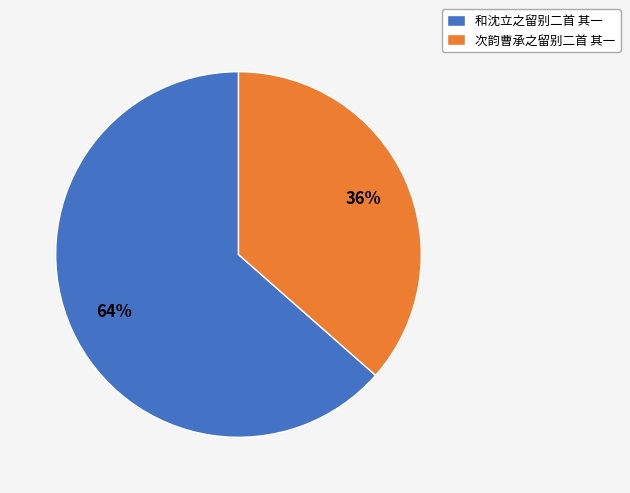

Is it true that 次韵曹承之留别二首 其一 is 48% of the pie?

False